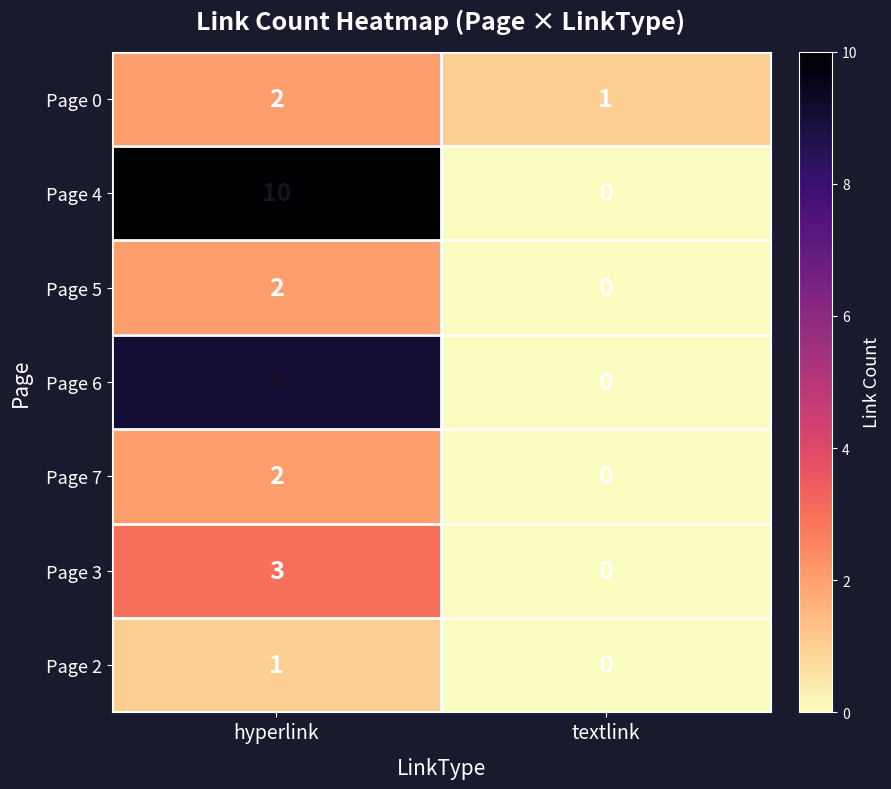

Which series has the largest total across all categories?

Page 4